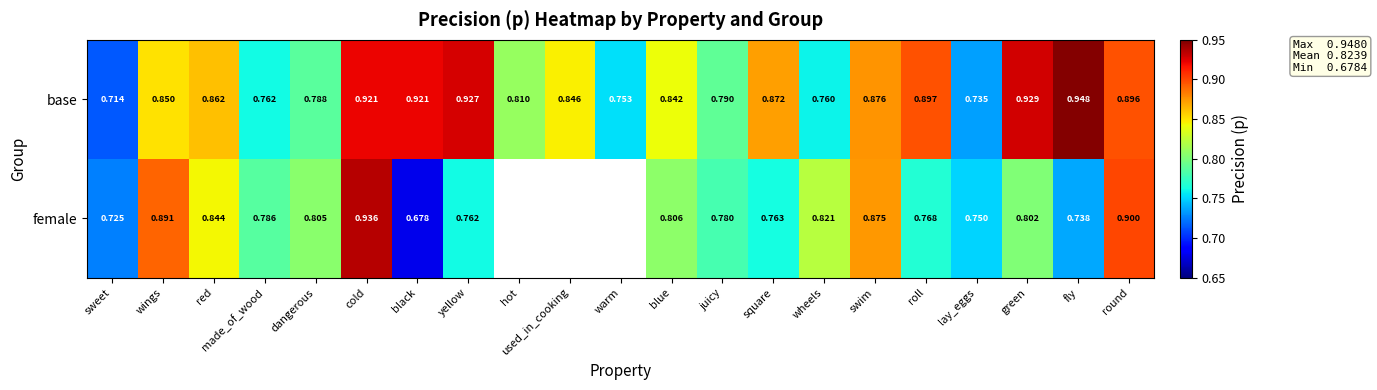

Which series changed the most between black and fly?

female